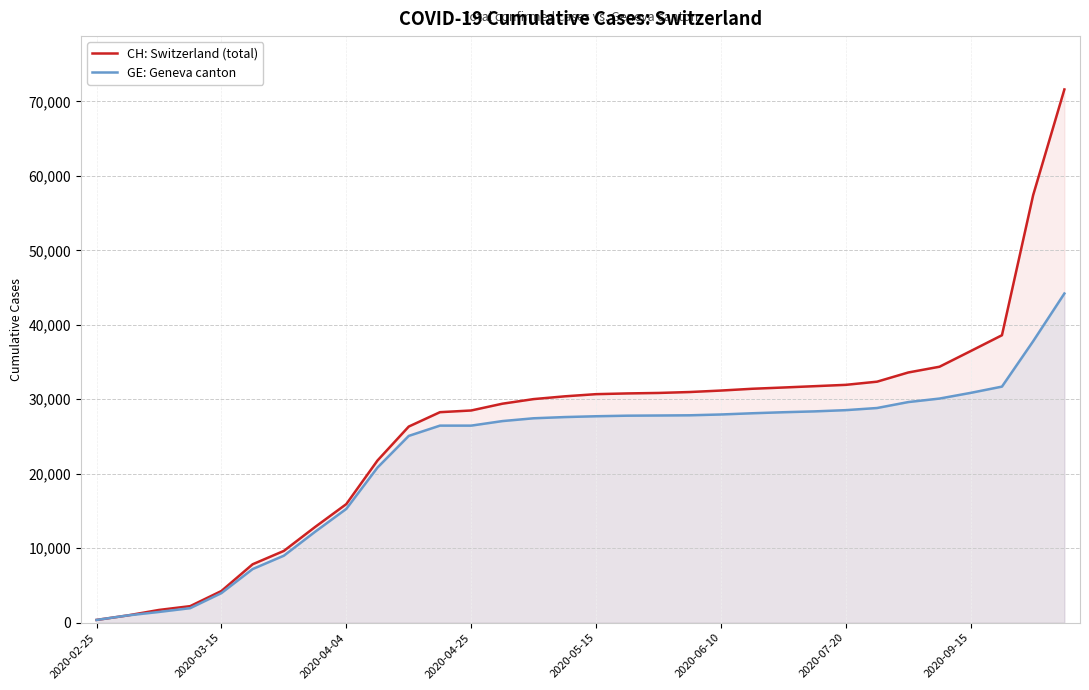

What is the highest value of the CH: Switzerland (total) series?

71600